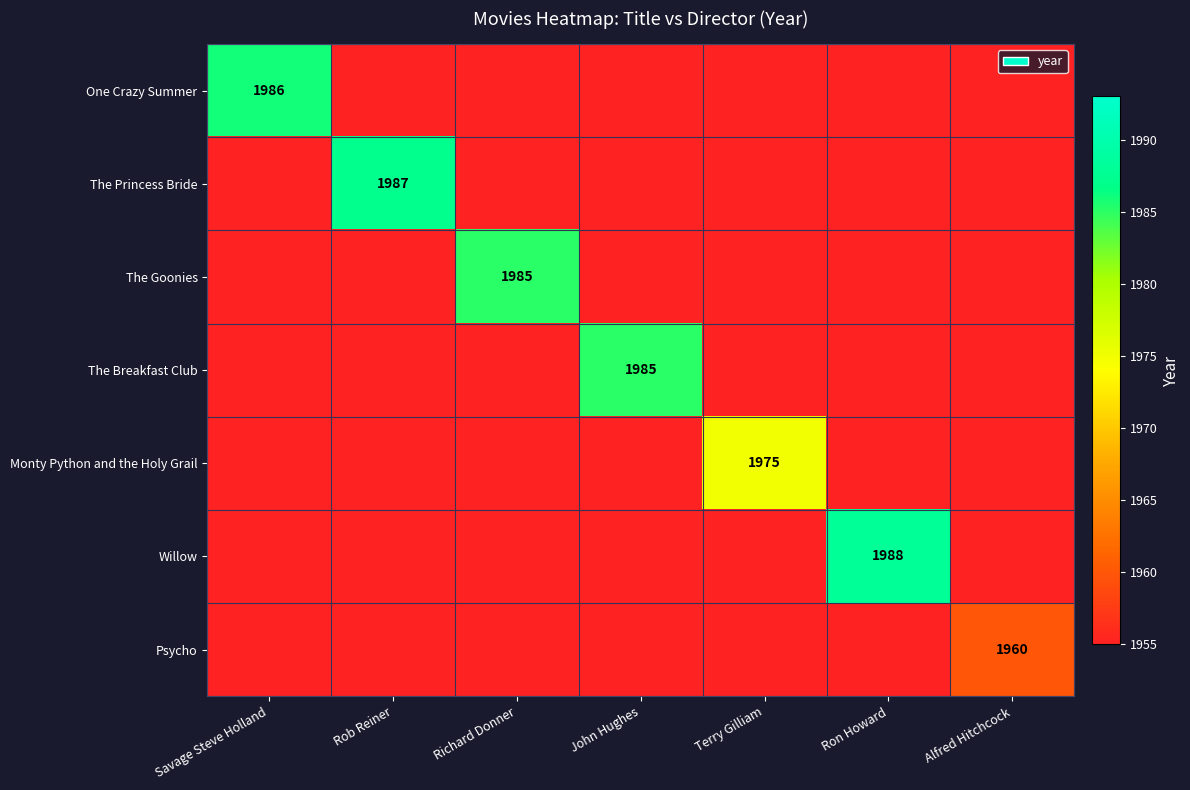

The value of Monty Python and the Holy Grail at Terry Gilliam is 2810. True or false?

False